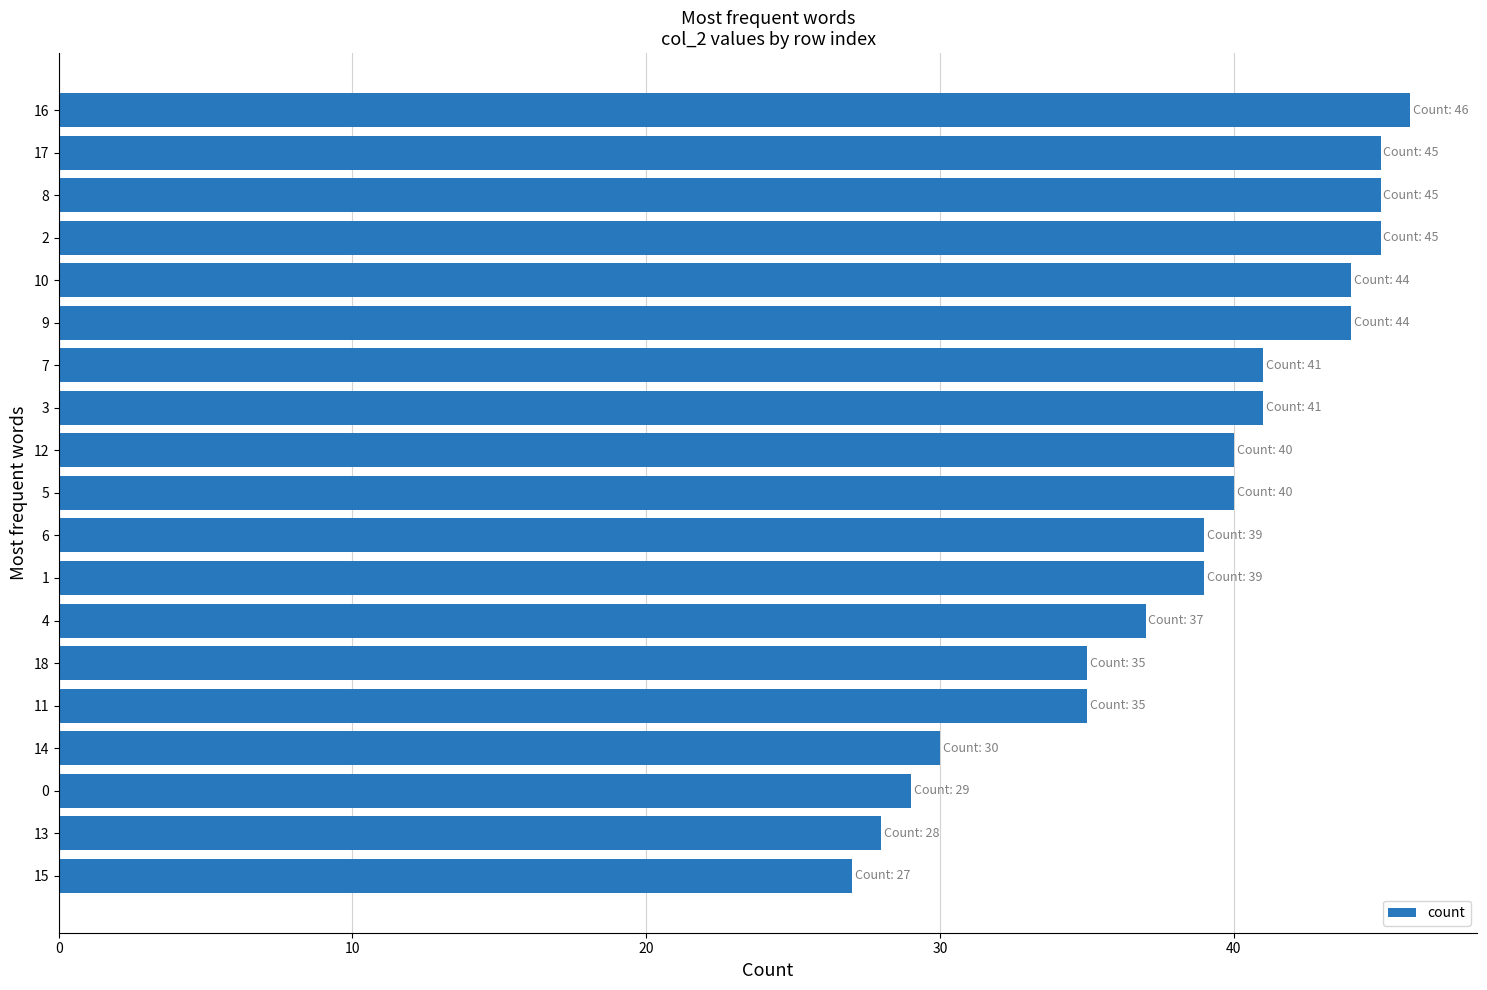

Reading bottom to top, transcribe all the data shown in this chart.

27	28	29	30	35	35	37	39	39	40	40	41	41	44	44	45	45	45	46